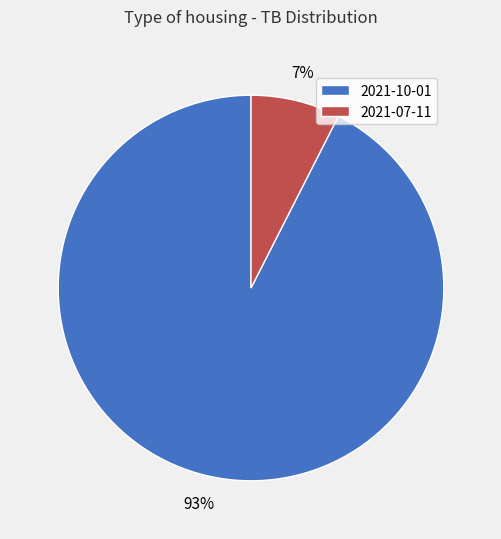

True or false: 2021-07-11 accounts for 7% of the total.

True